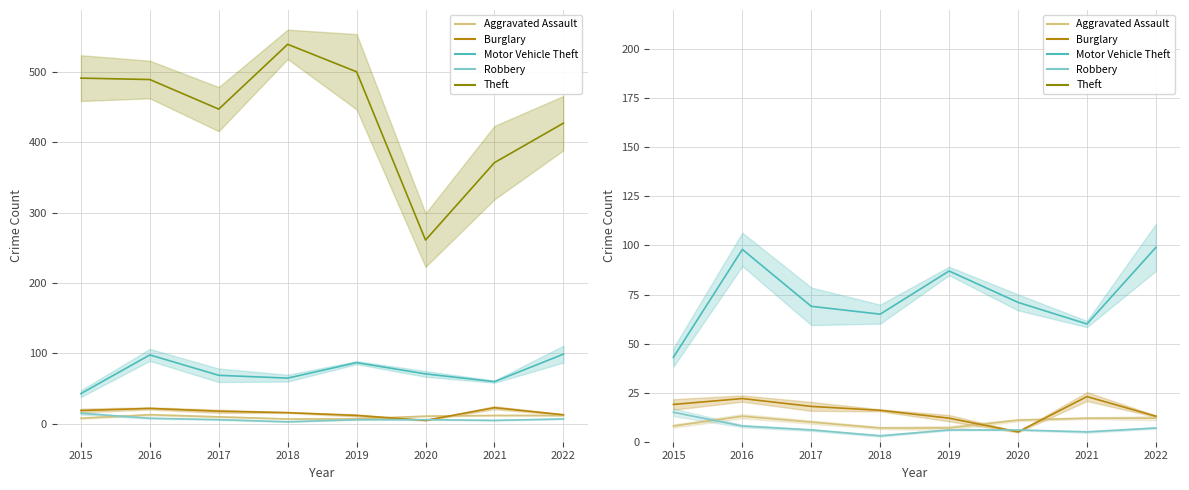

What is the value of the Motor Vehicle Theft point at the 4th from the left?

65